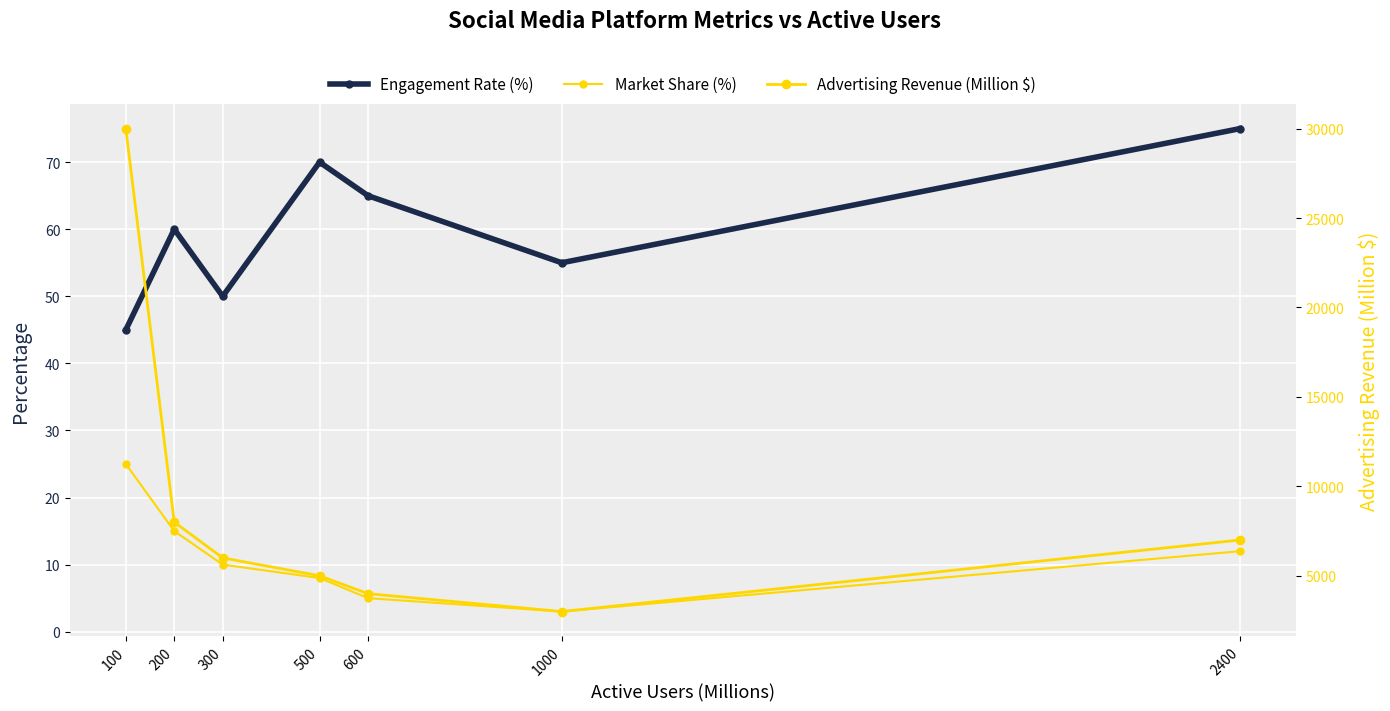

Read the Advertising Revenue (Million $) value at 500.

5000